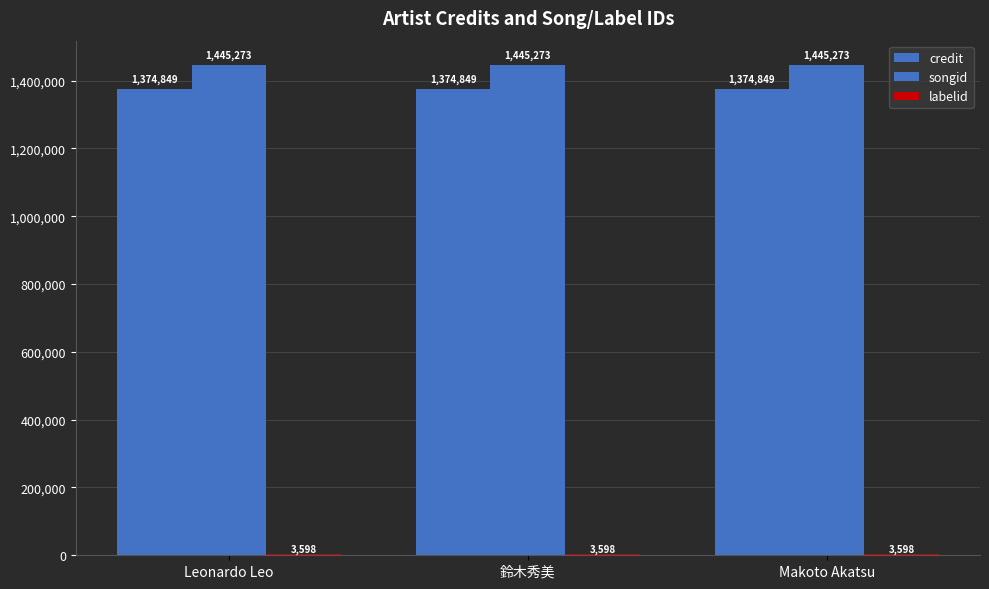

How many series are shown in this chart?

3